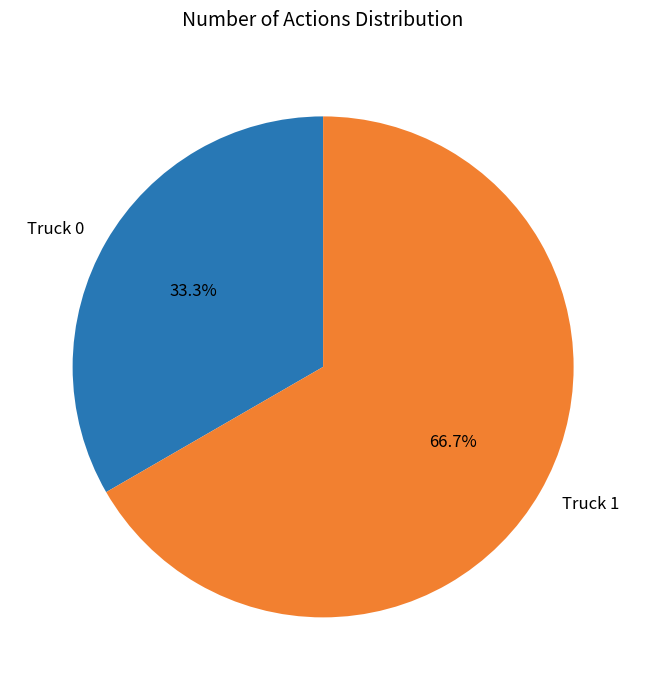

Is it true that Truck 1 is 67% of the pie?

True